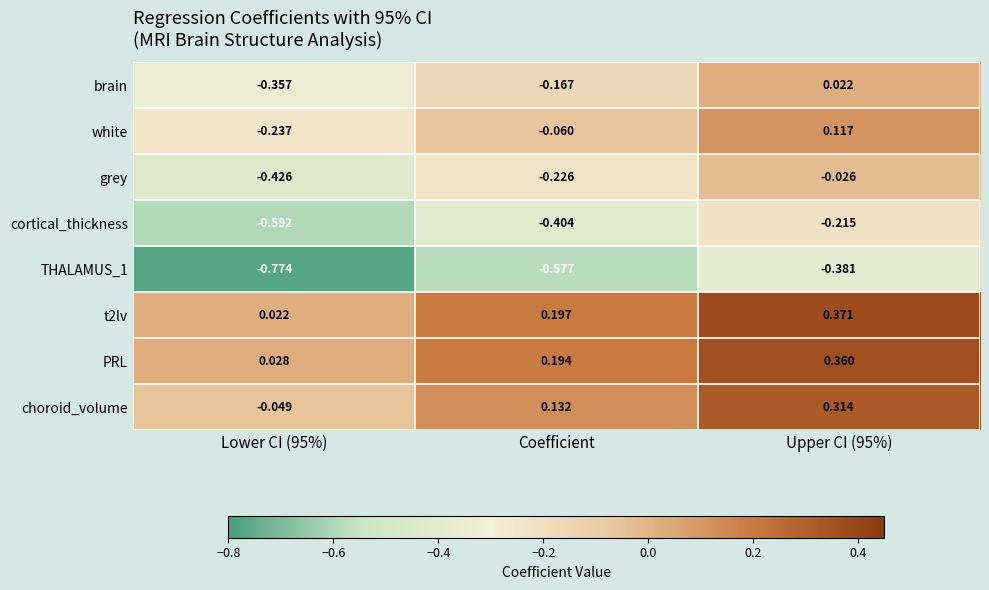

How many data points does each series have?

3